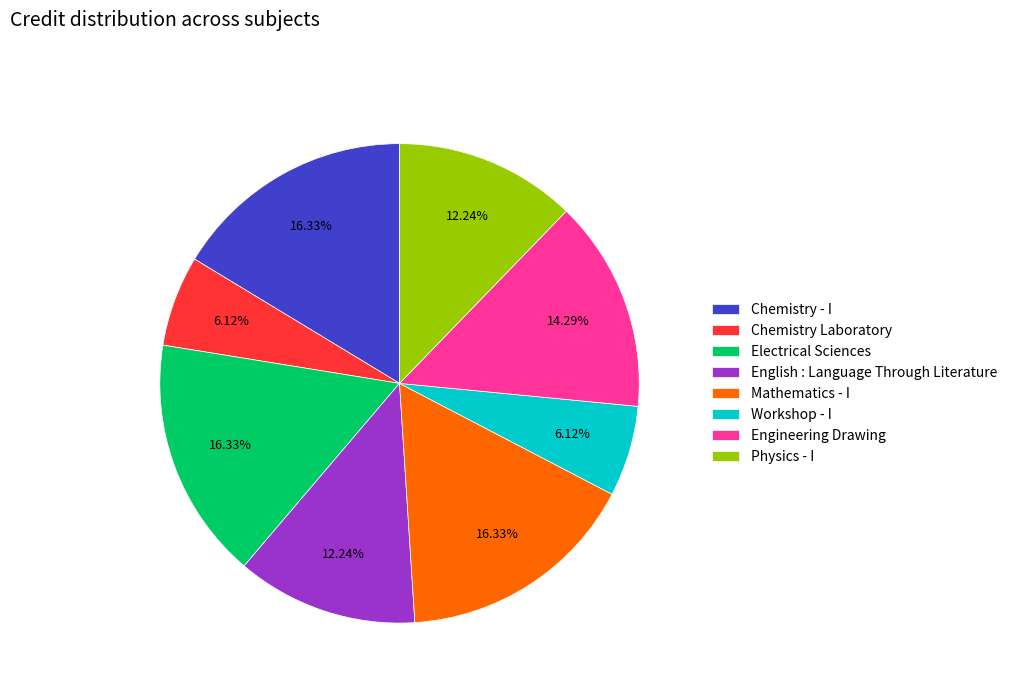

Is there any slice that represents more than half of the pie?

No